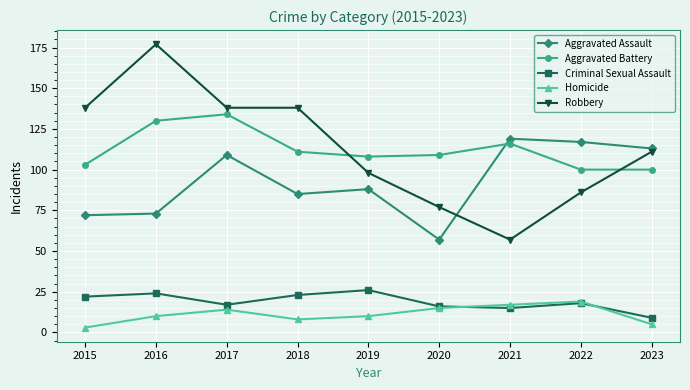

Where does the Criminal Sexual Assault series first go above 18?

2015